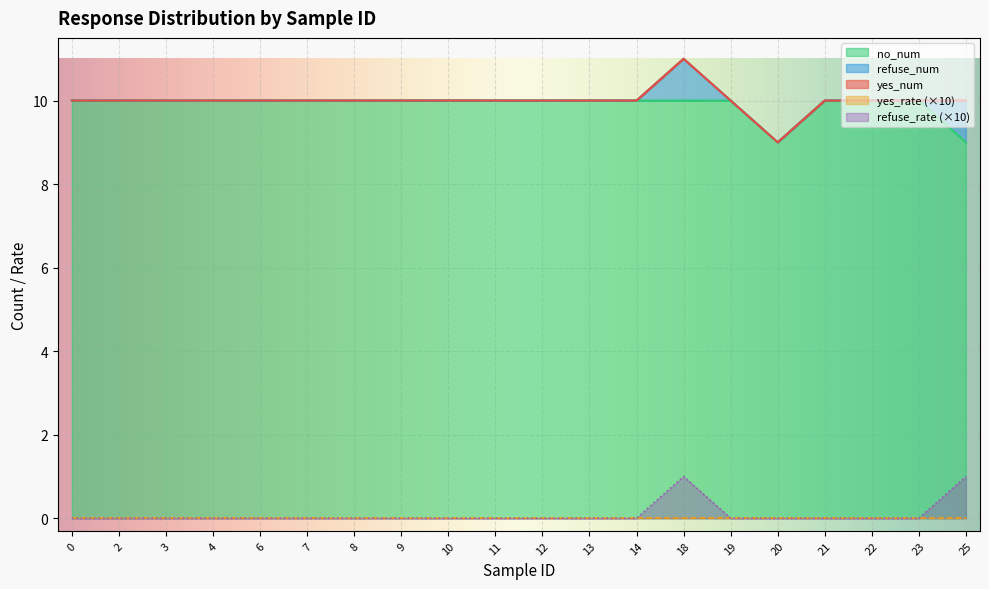

The value of refuse_rate (×10) at 7 is 0. True or false?

True